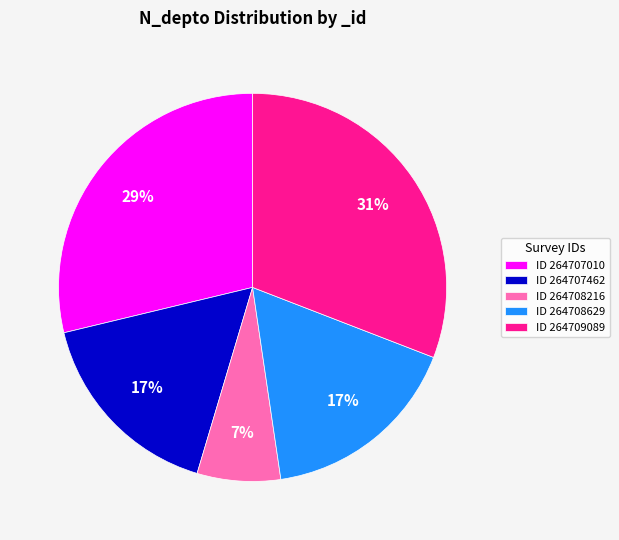

Between ID 264707010 and ID 264707462, which is larger?

ID 264707010